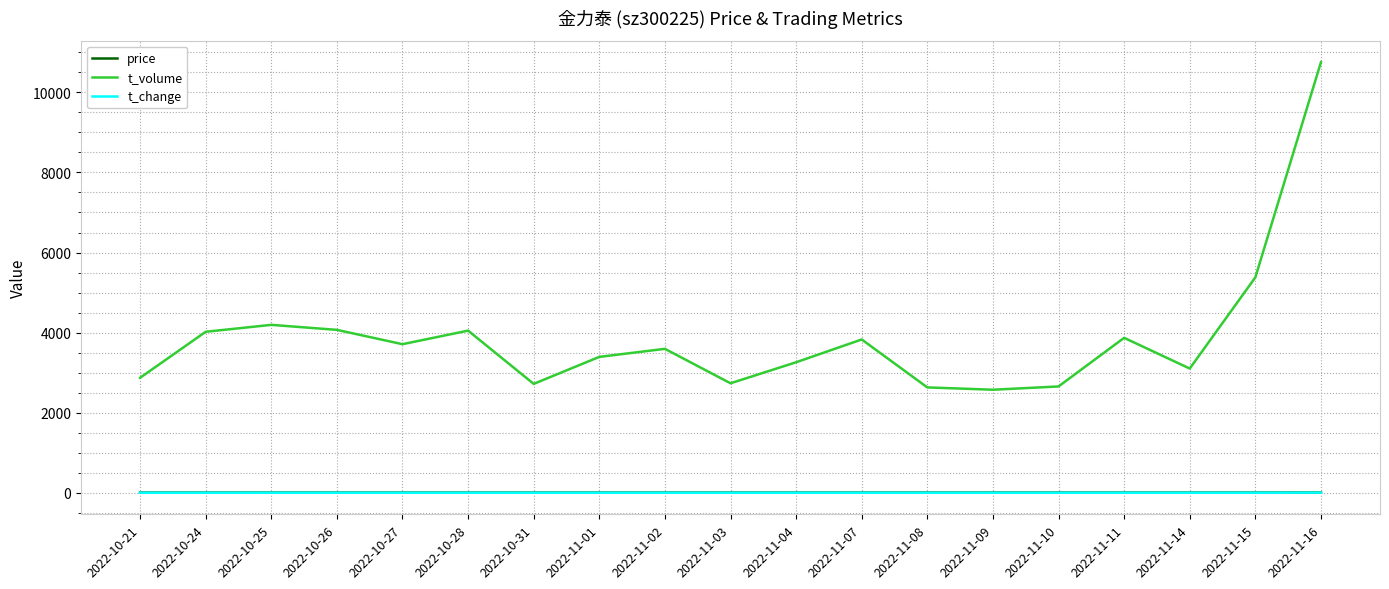

What is the difference between the t_volume values at 2022-11-15 and 2022-10-31?

2660.0